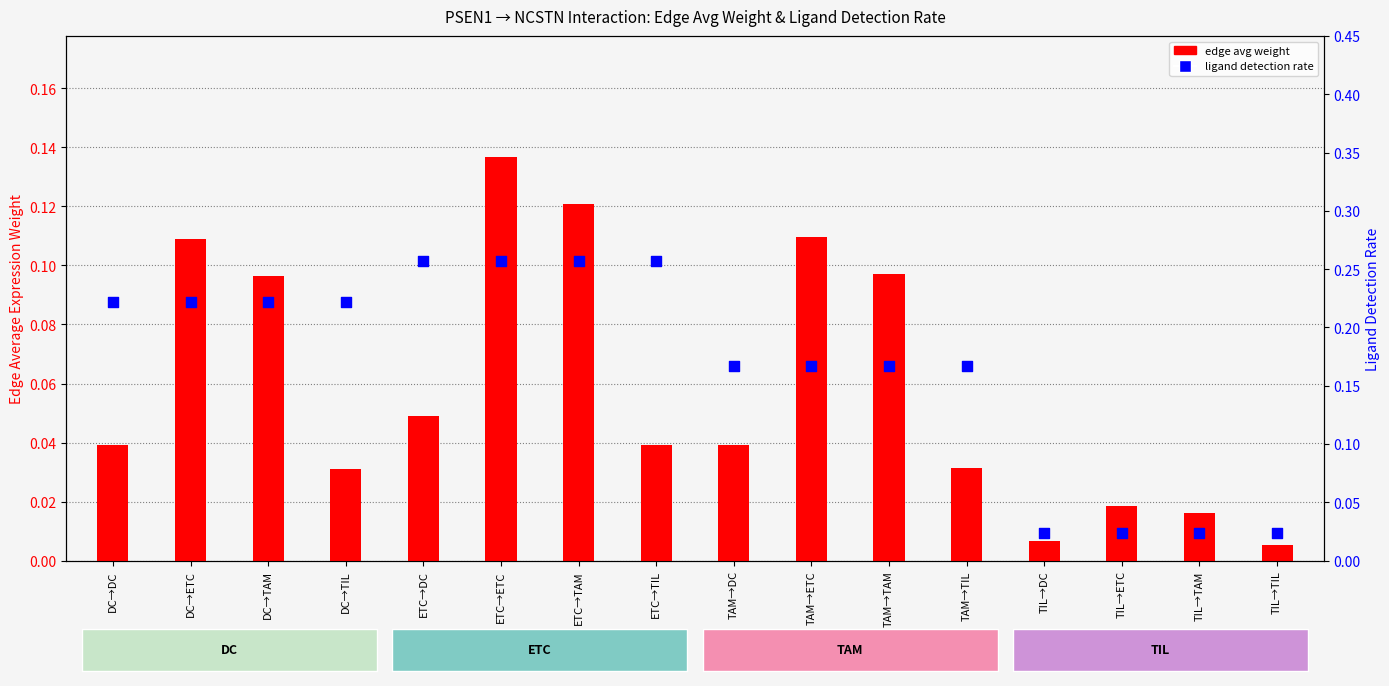

Is the value of edge avg weight at ETC→TAM greater than the value of ligand detection rate at TIL→TIL?

Yes